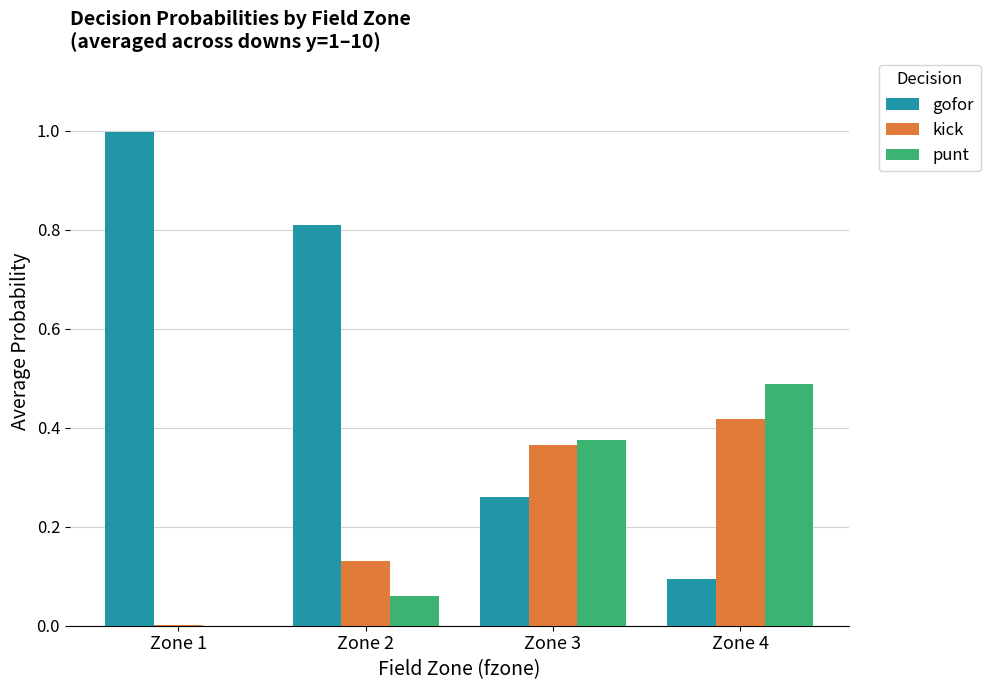

The value of punt at Zone 2 is 0.0. True or false?

False